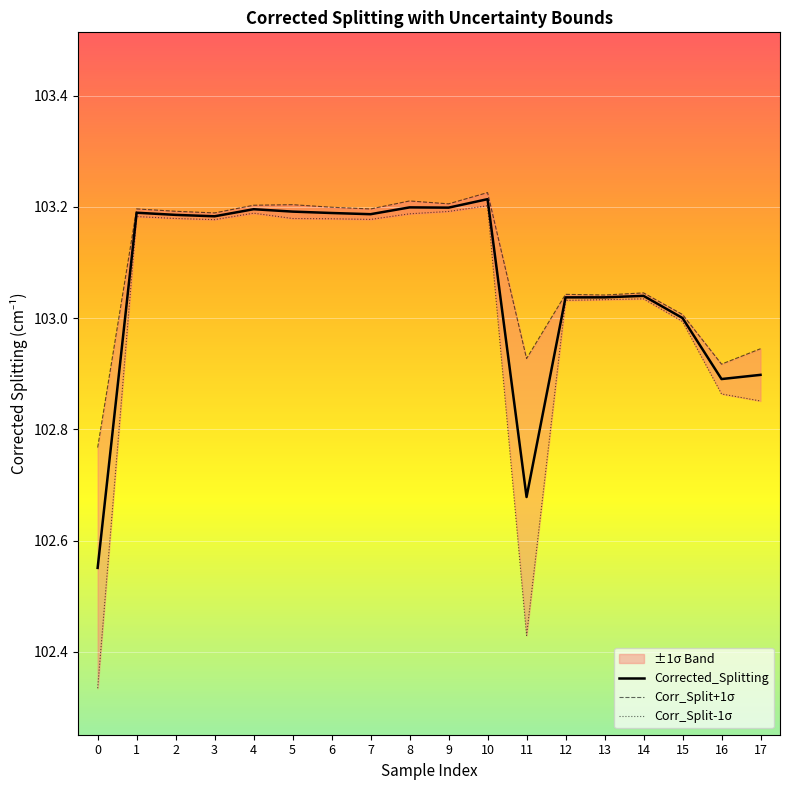

What is the minimum value for Corrected_Splitting?

102.6